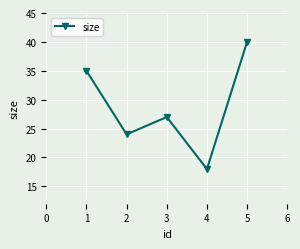

Between 3 and 5, which is larger?

5